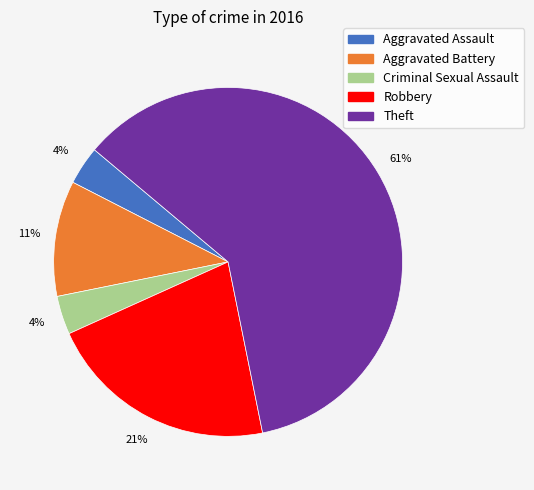

Between Aggravated Assault and Aggravated Battery, which is larger?

Aggravated Battery